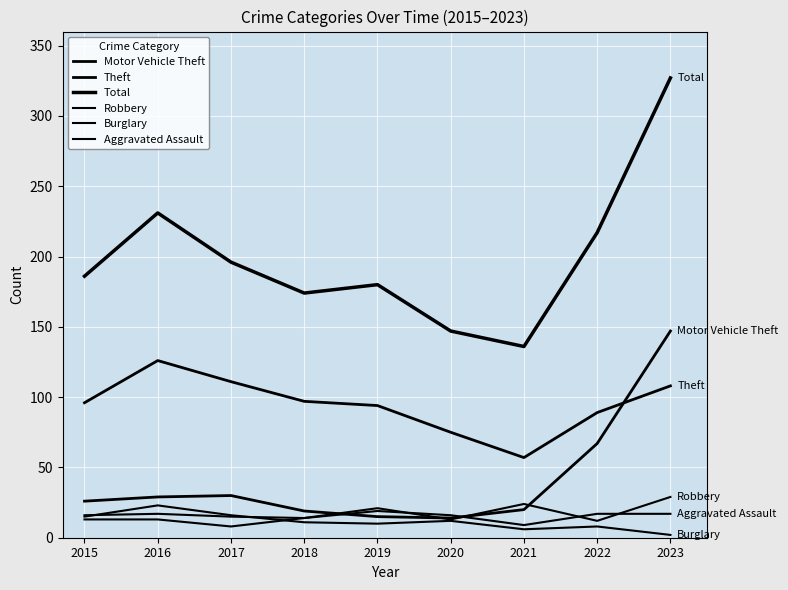

Read the Robbery value at 2018, to the nearest 5.

15